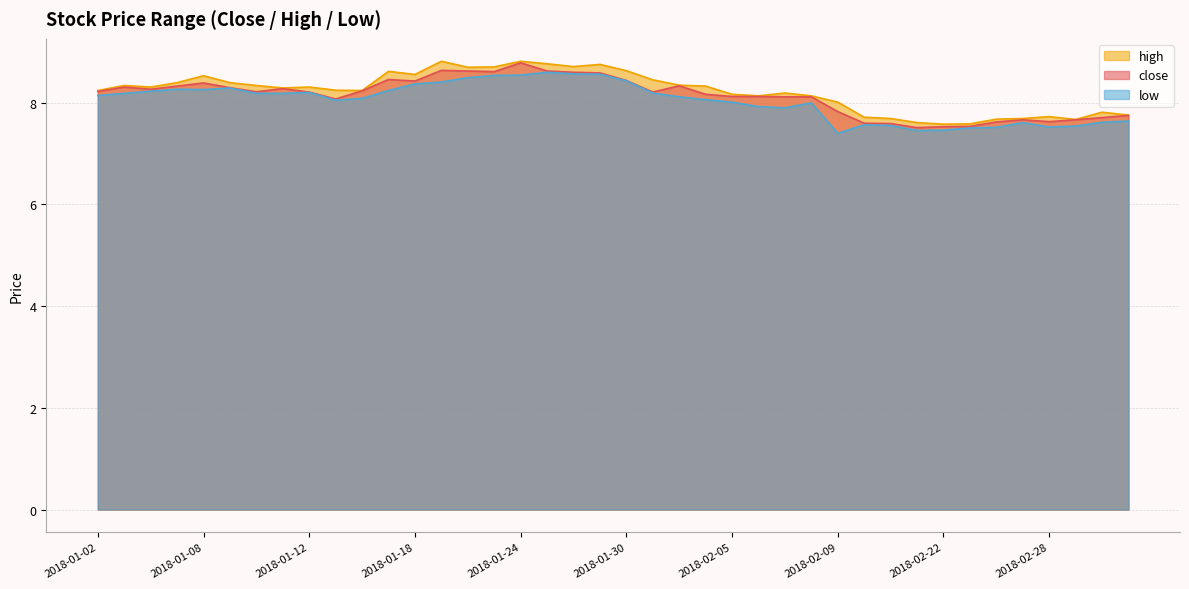

Between 2018-03-02 and 2018-02-02, which is larger?

2018-02-02